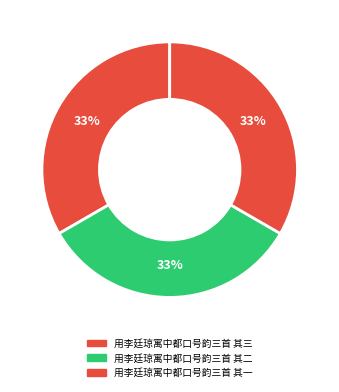

Approximately how many times larger is the value at 用李廷琼寓中都口号韵三首 其一 compared to 用李廷琼寓中都口号韵三首 其二?

1.0